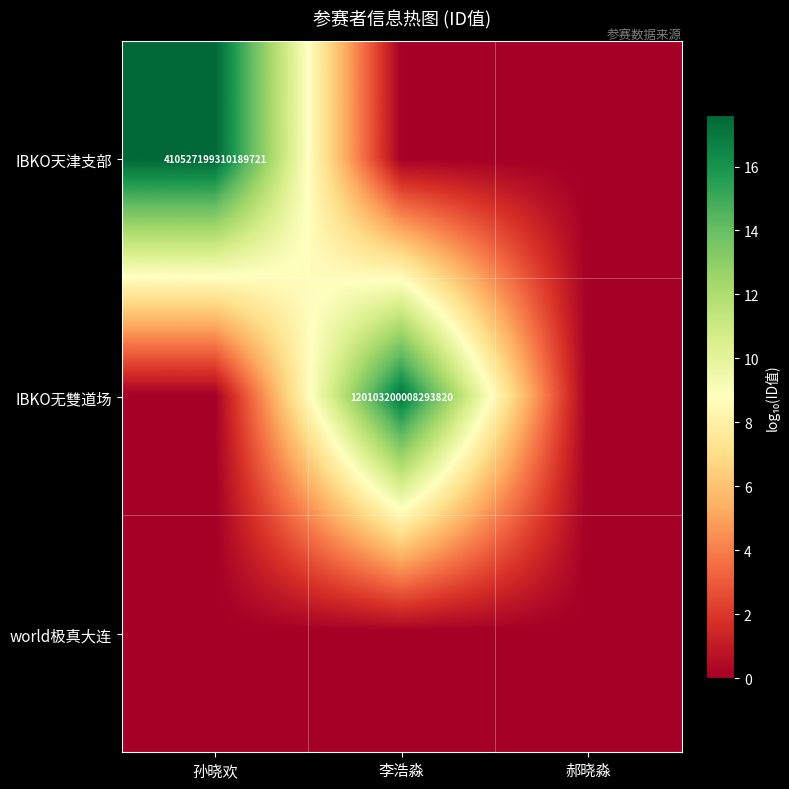

The IBKO无雙道场 series shows 120103200008293824 at 李浩淼. True or false?

True